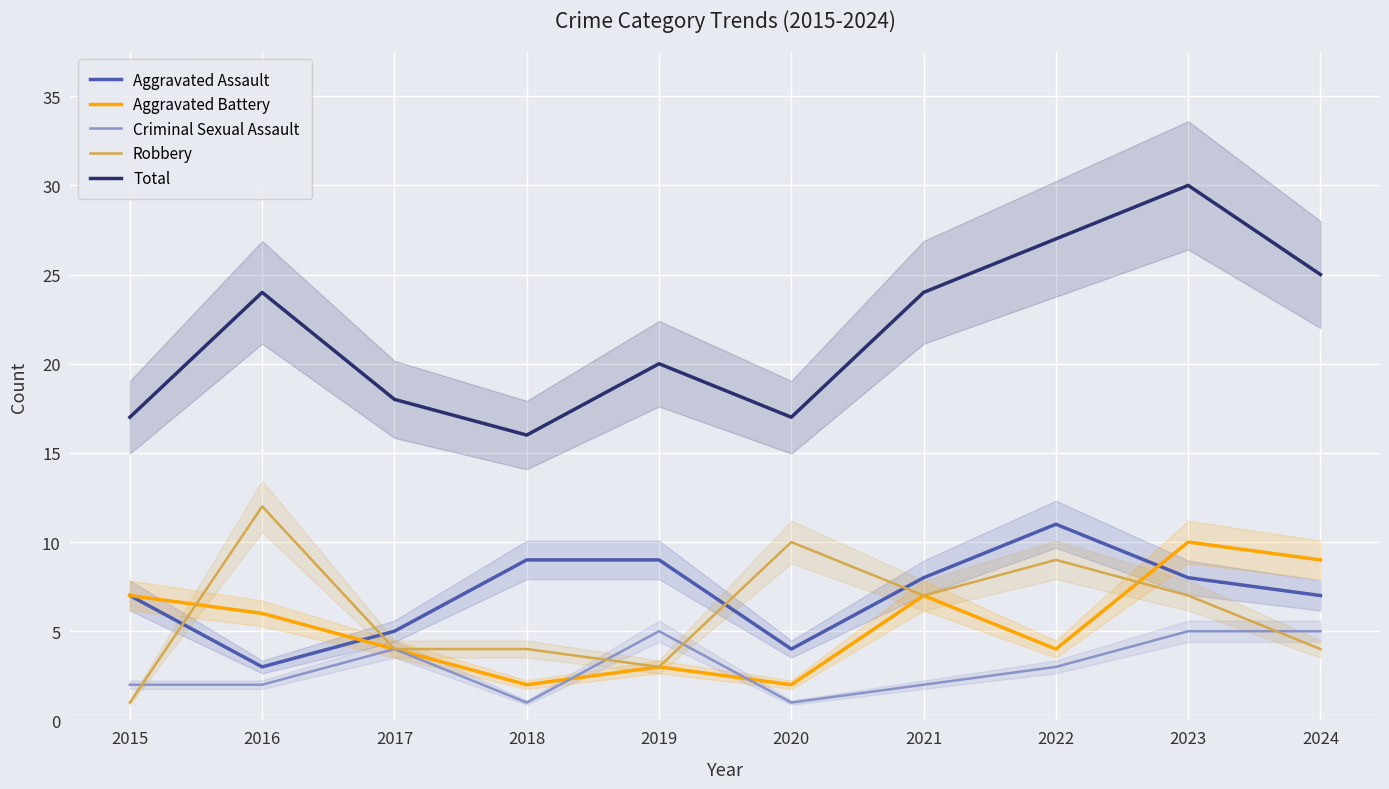

Reading left to right, extract all data points from this chart.

Aggravated Assault: 2015=7	2016=3	2017=5	2018=9	2019=9	2020=4	2021=8	2022=11	2023=8	2024=7
Aggravated Battery: 2015=7	2016=6	2017=4	2018=2	2019=3	2020=2	2021=7	2022=4	2023=10	2024=9
Criminal Sexual Assault: 2015=2	2016=2	2017=4	2018=1	2019=5	2020=1	2021=2	2022=3	2023=5	2024=5
Robbery: 2015=1	2016=12	2017=4	2018=4	2019=3	2020=10	2021=7	2022=9	2023=7	2024=4
Total: 2015=17	2016=24	2017=18	2018=16	2019=20	2020=17	2021=24	2022=27	2023=30	2024=25